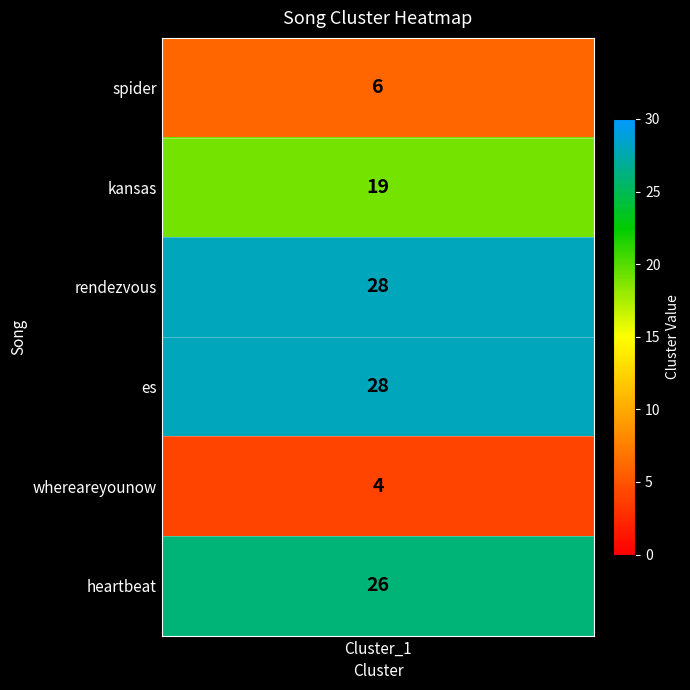

What is the greatest value displayed?

28